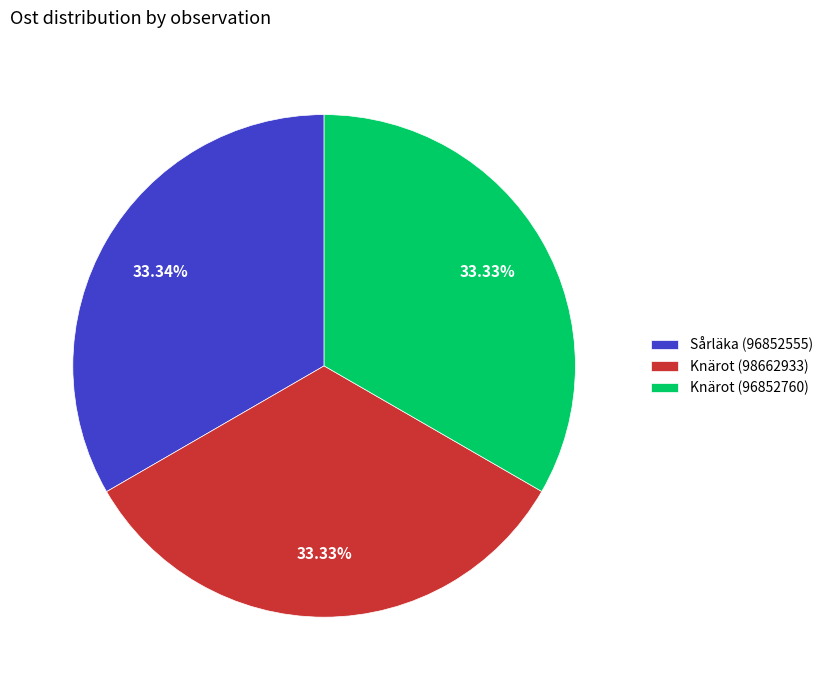

Does Knärot (98662933) account for over 50% of the chart?

No